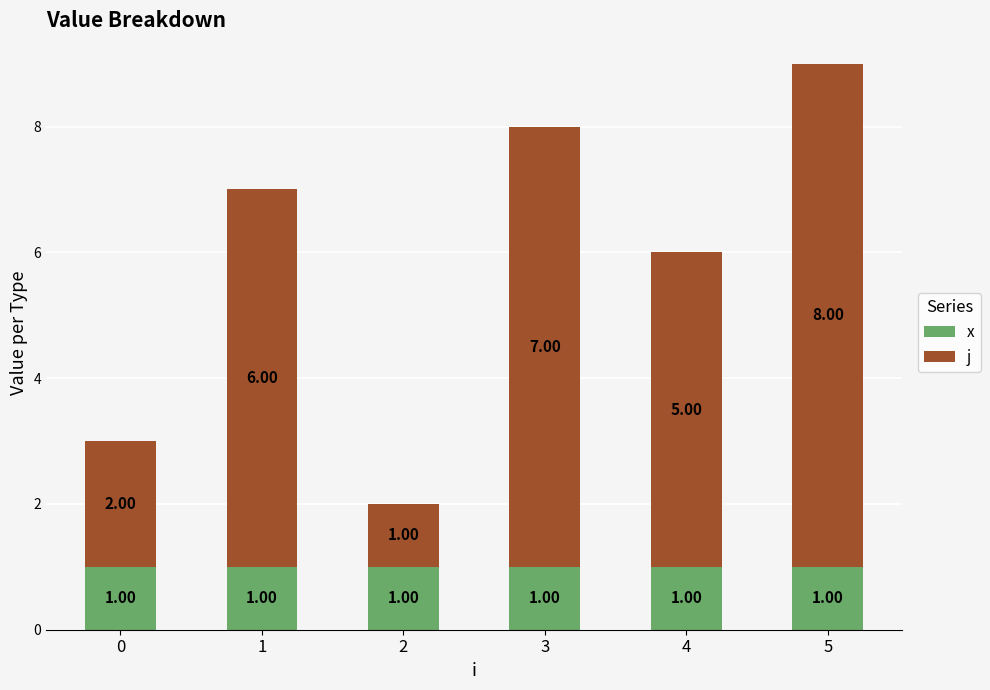

At which category is the sum across all series the highest?

5